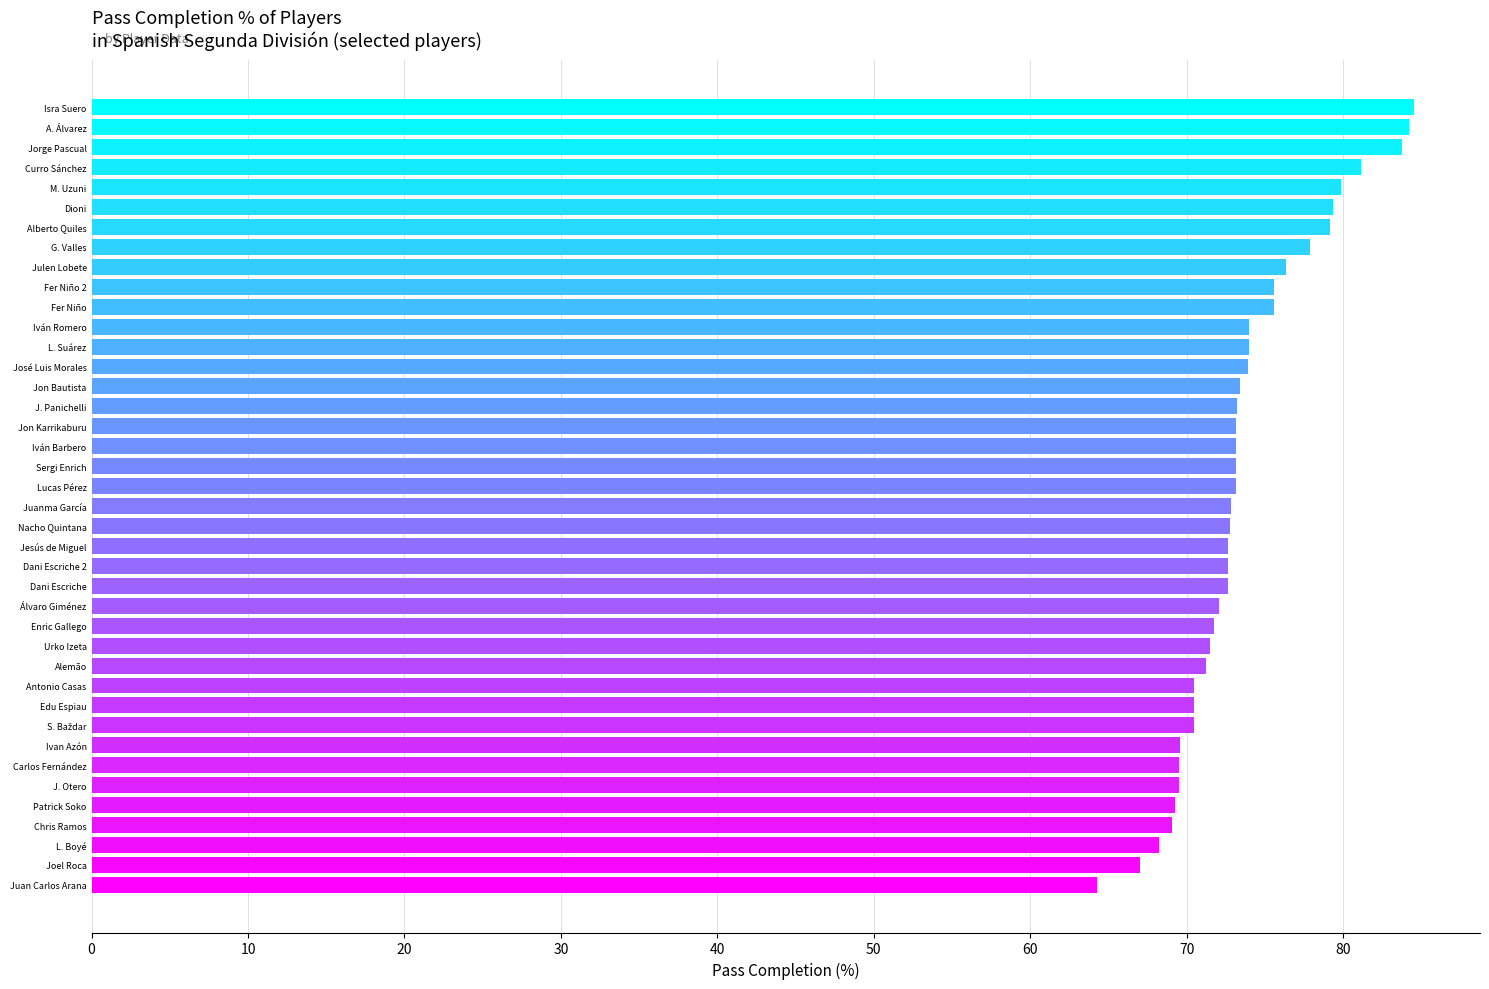

Is it true that the value at Julen Lobete is 100.4?

False